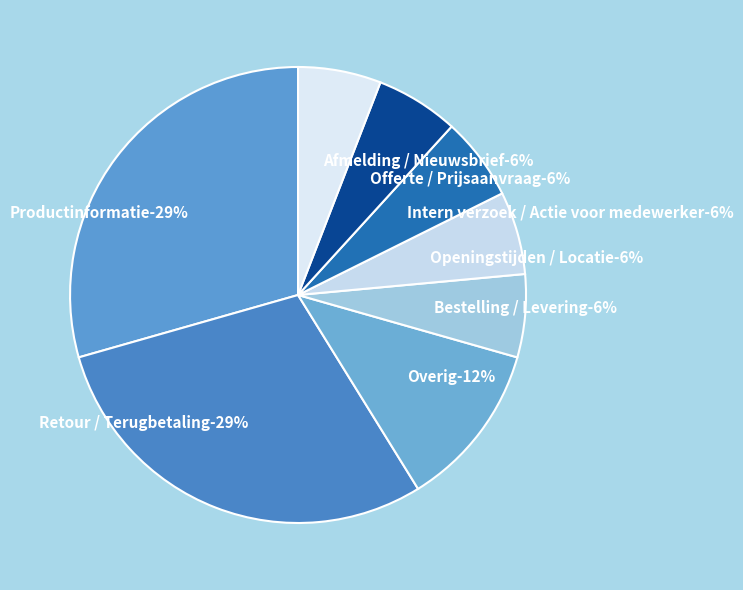

Combined, do Offerte / Prijsaanvraag and Retour / Terugbetaling account for over 50%?

No